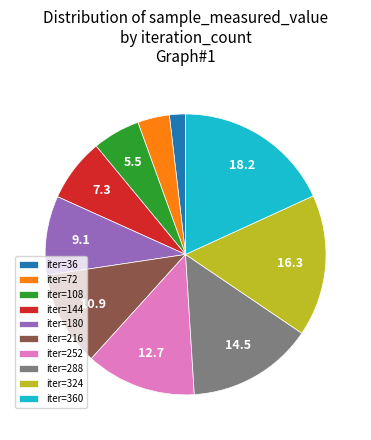

Do iter=288 and iter=72 together represent more than half of the pie?

No